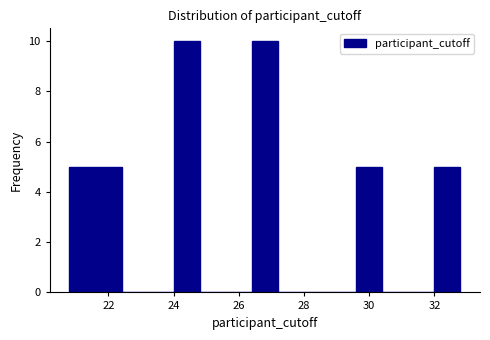

Reading left to right, list every bar in this chart as the range it spans on the x-axis followed by its height. The values are not printed on the chart, so give them approximately, as read against the axis.

20.8 to 21.6: 5
21.6 to 22.4: 5
22.4 to 23.2: 0
23.2 to 24.0: 0
24.0 to 24.8: 10
24.8 to 25.6: 0
25.6 to 26.4: 0
26.4 to 27.2: 10
27.2 to 28.0: 0
28.0 to 28.8: 0
28.8 to 29.6: 0
29.6 to 30.4: 5
30.4 to 31.2: 0
31.2 to 32.0: 0
32.0 to 32.8: 5